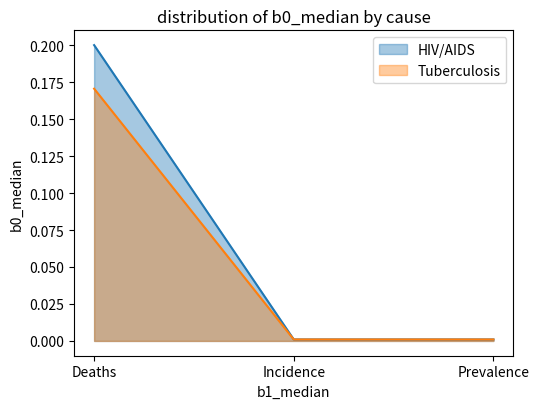

Which series has the largest total across all categories?

HIV/AIDS